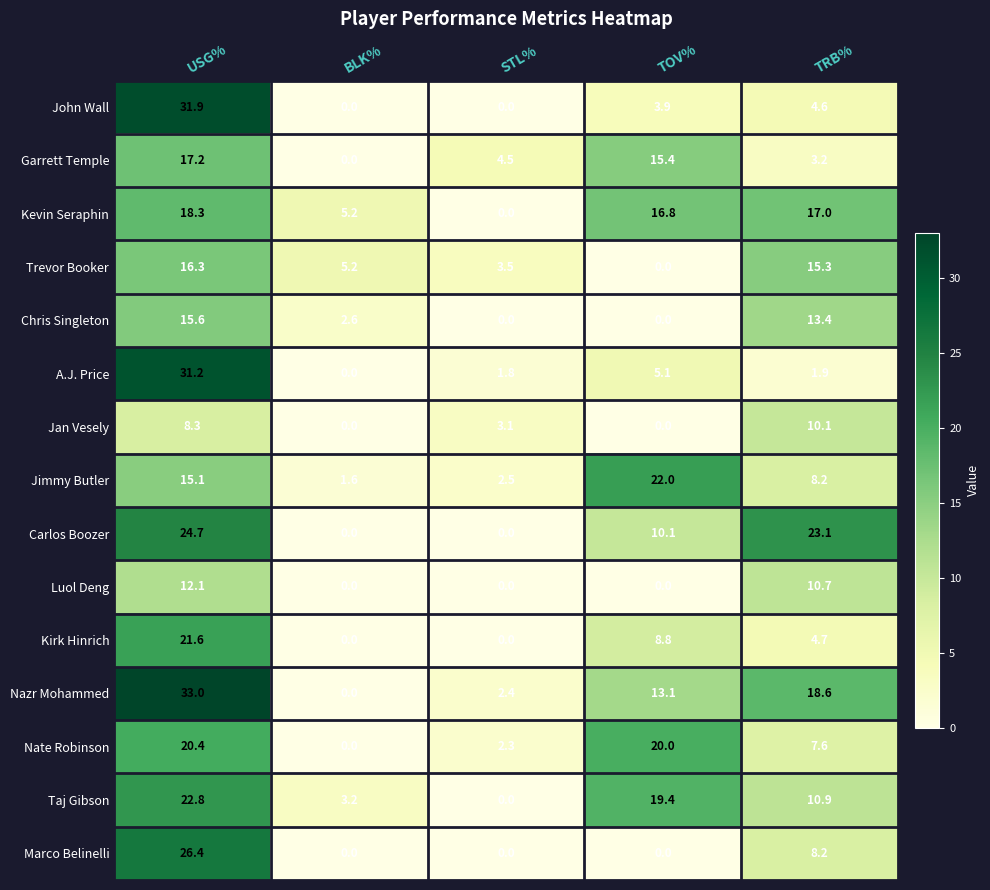

Read the Jan Vesely value at STL%.

3.1